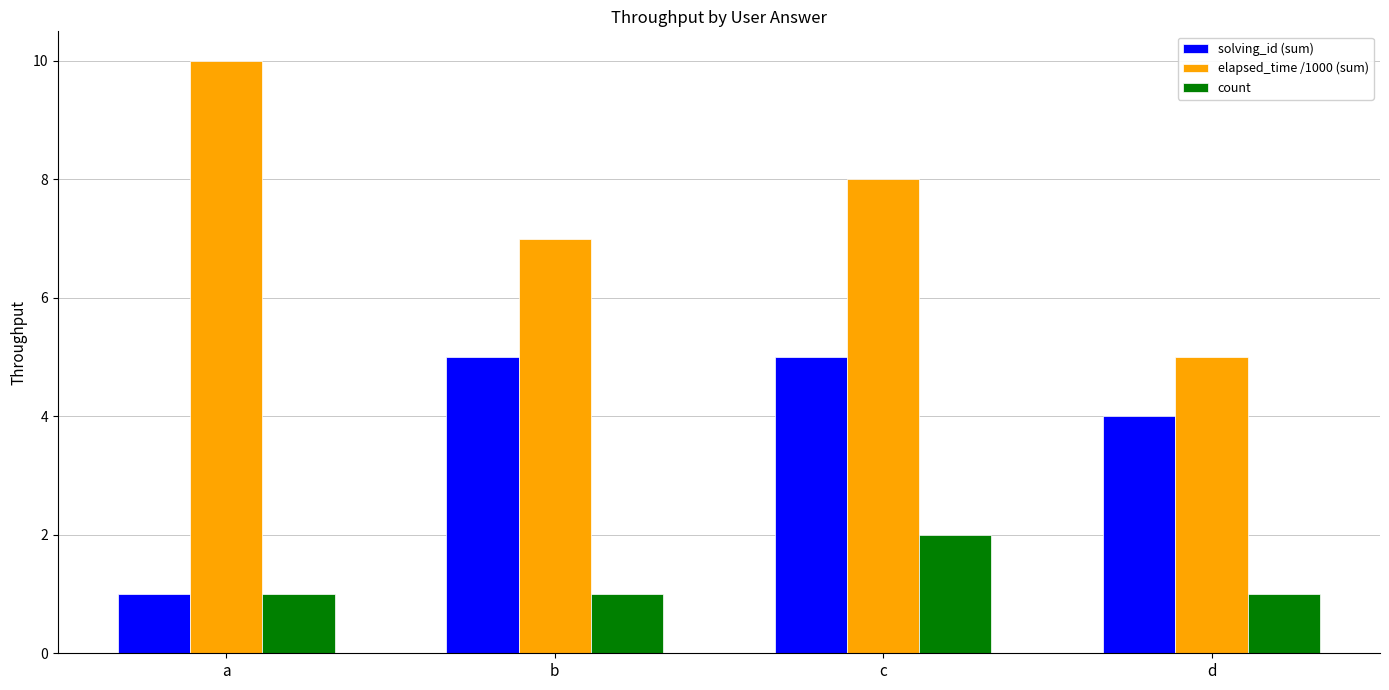

Reading left to right, extract all data points from this chart.

solving_id (sum): a=1	b=5	c=5	d=4
elapsed_time /1000 (sum): a=10	b=7	c=8	d=5
count: a=1	b=1	c=2	d=1